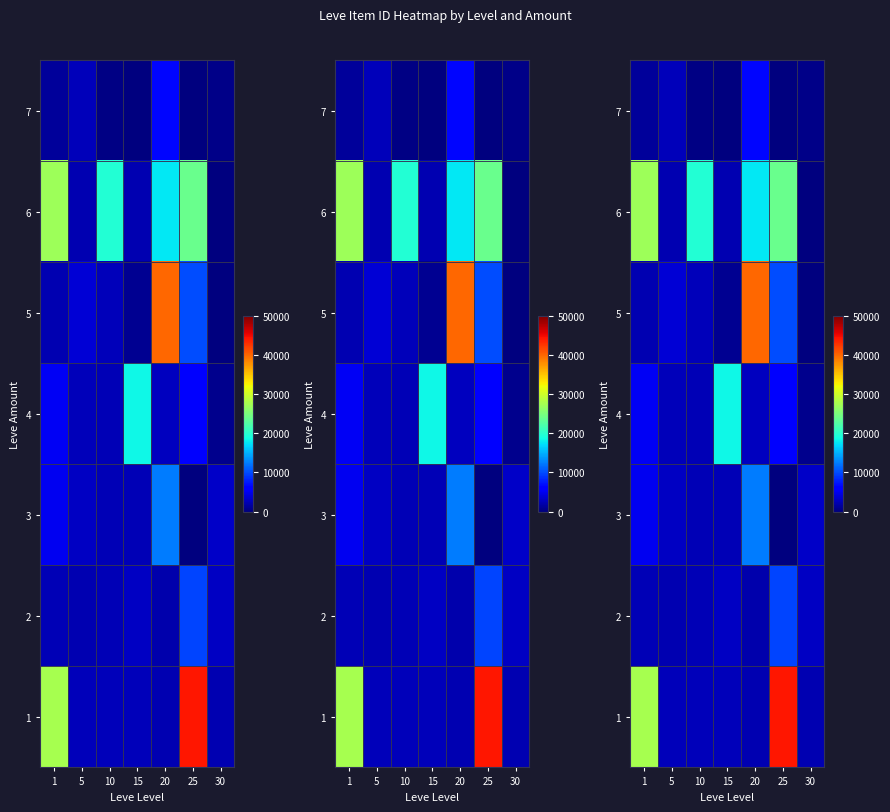

What is the spread (max minus min) of values at 1?

26516